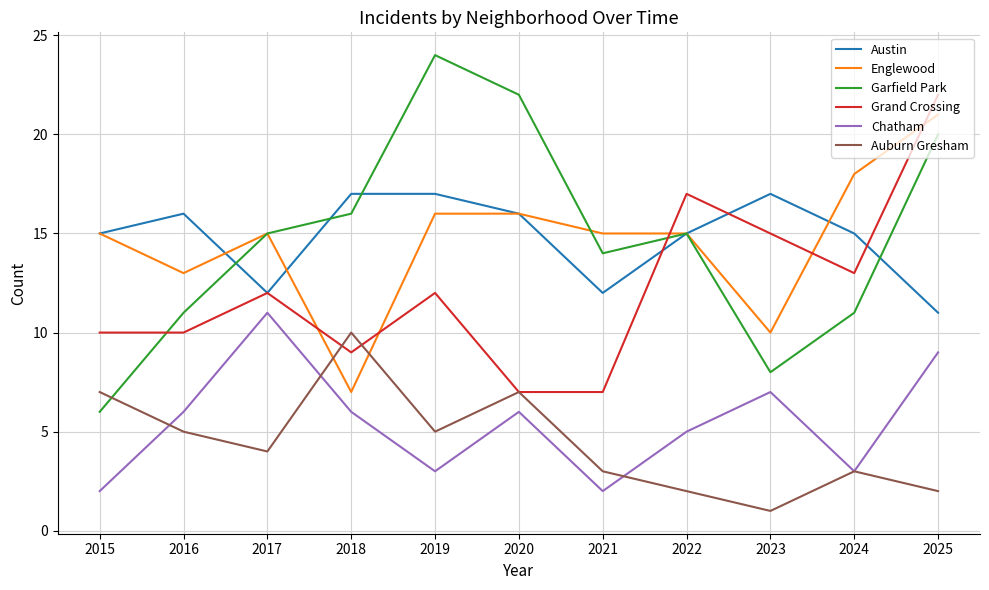

What is the average value of the Auburn Gresham series?

4